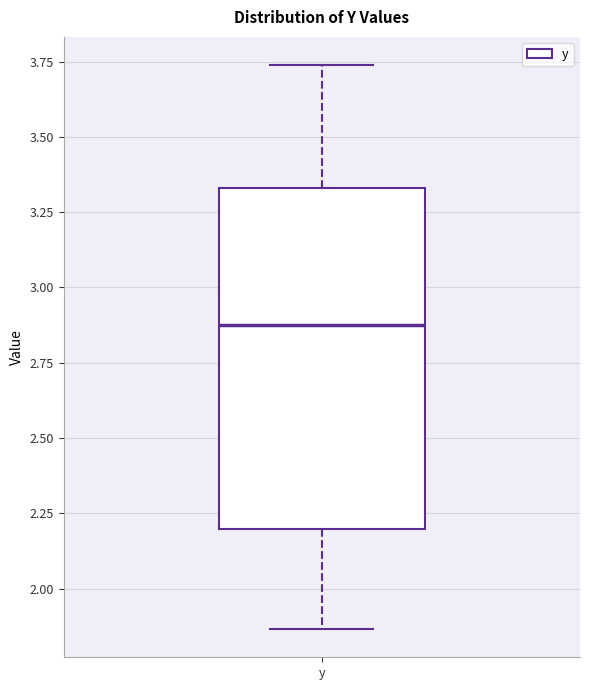

Where does the lower whisker of the box for y end on the y-axis? The values are not printed on the chart, so give them approximately, as read against the axis.

1.85